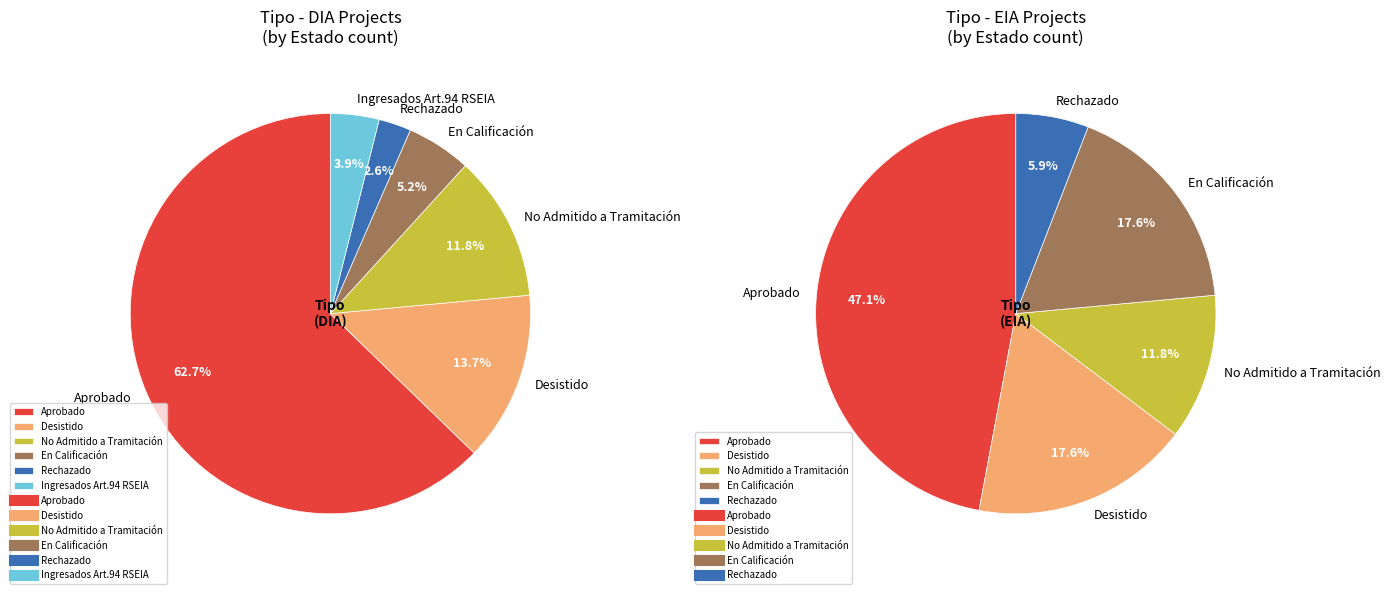

Is the sum of DIA and EIA greater than half?

Yes